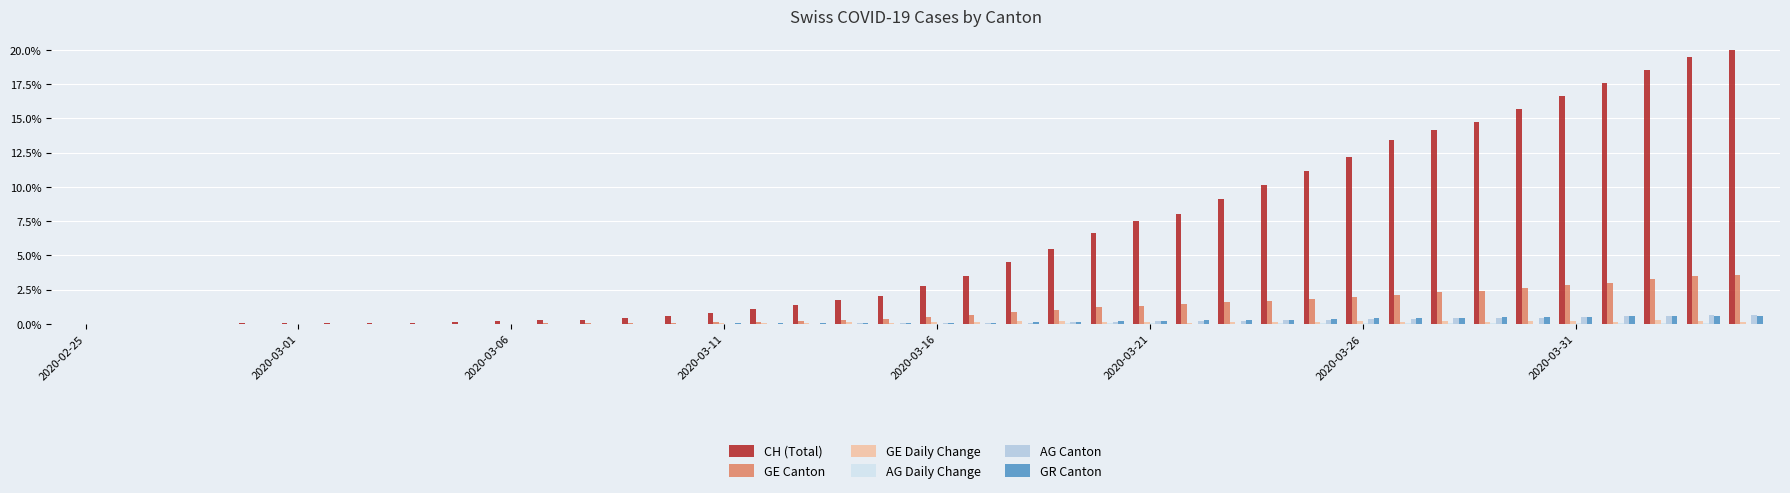

Which series has the largest total across all categories?

CH (Total)